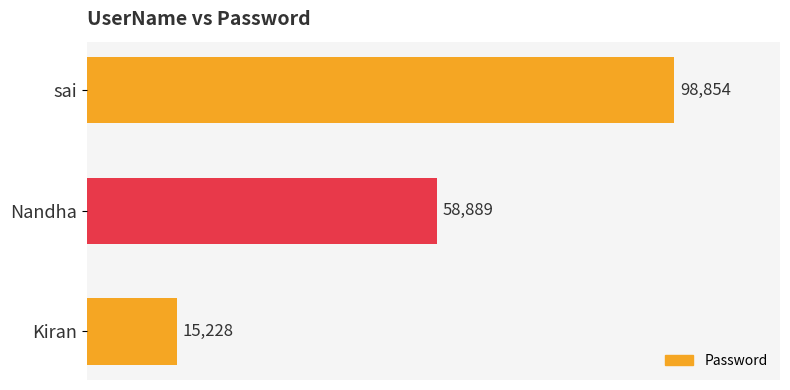

Count the number of categories in the chart.

3